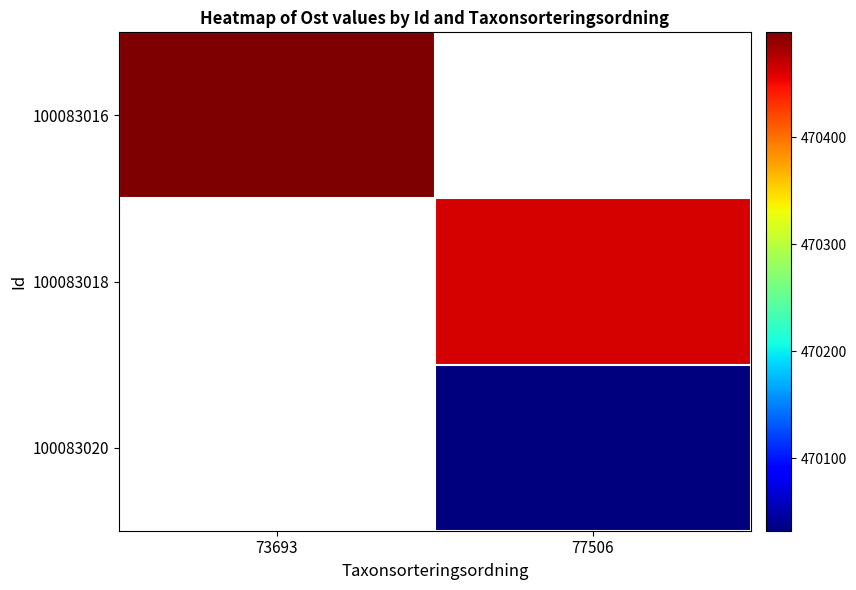

At how many categories does at least one series exceed 470178?

2